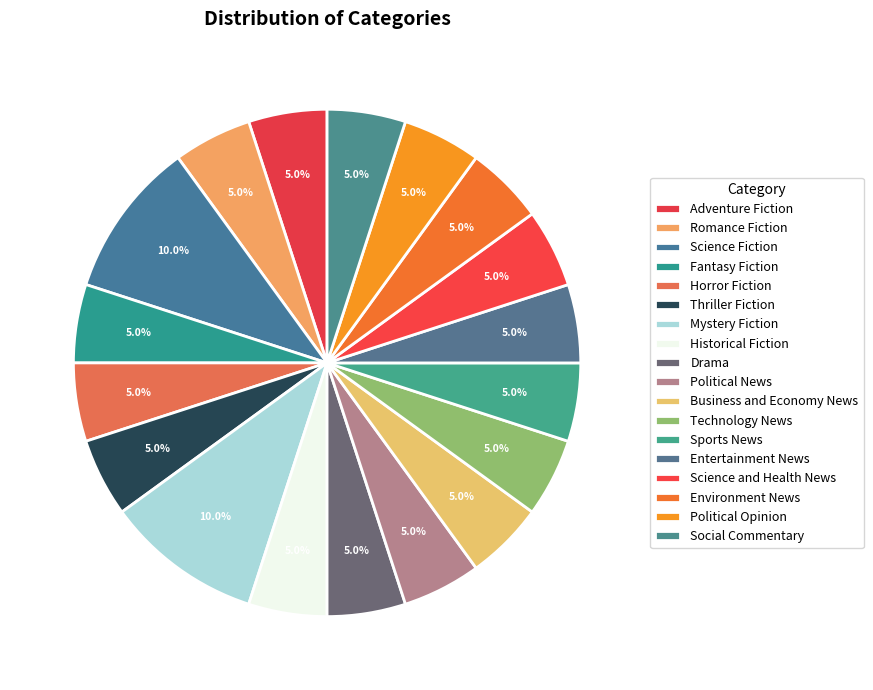

Is the sum of Political Opinion and Entertainment News greater than half?

No